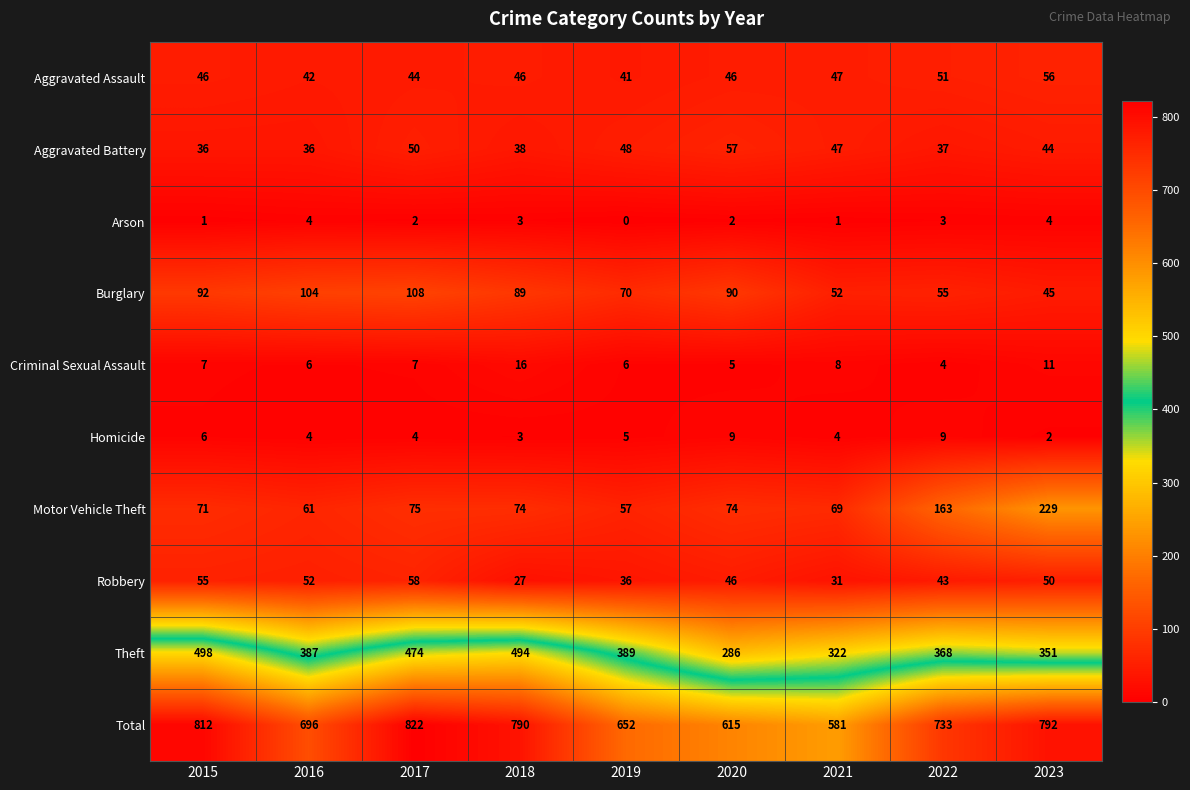

Which series has the largest total across all categories?

Total